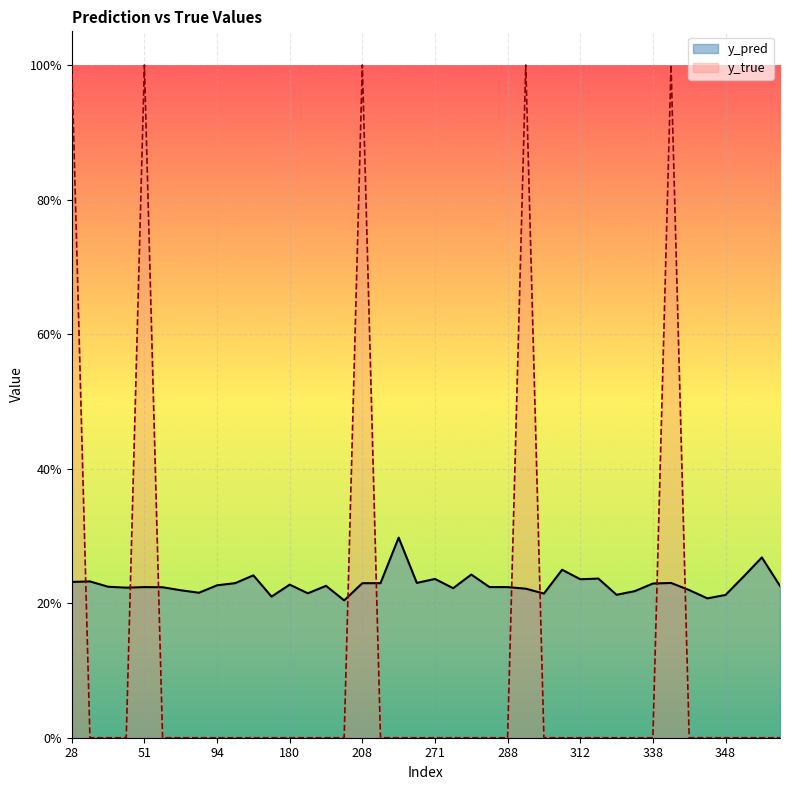

What is the sum of all y_true values?

5.0